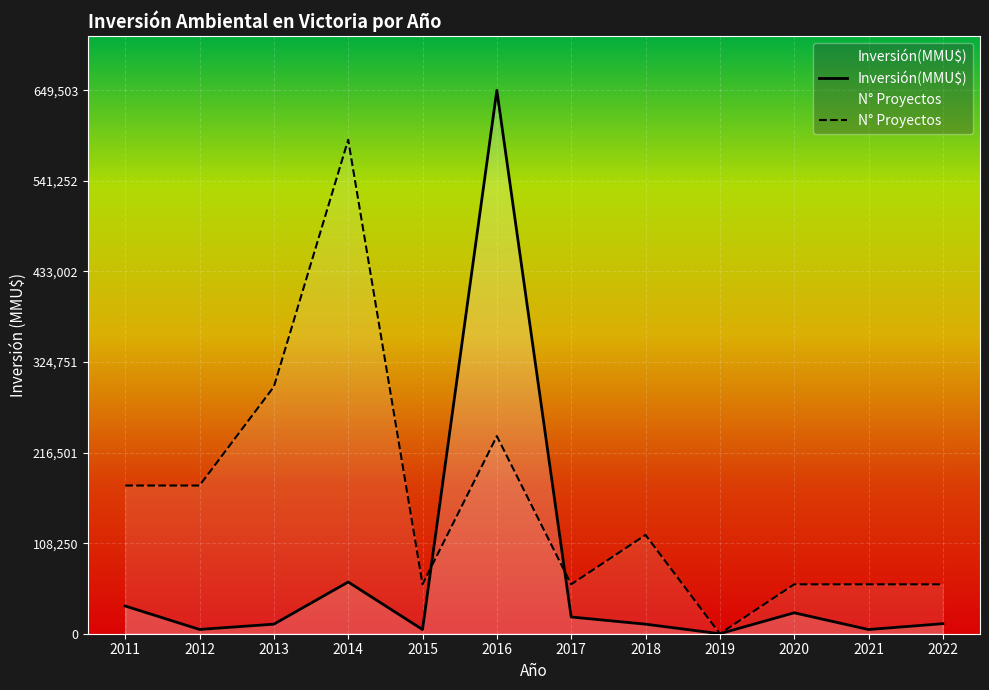

The value at 2013 is 2290. True or false?

False